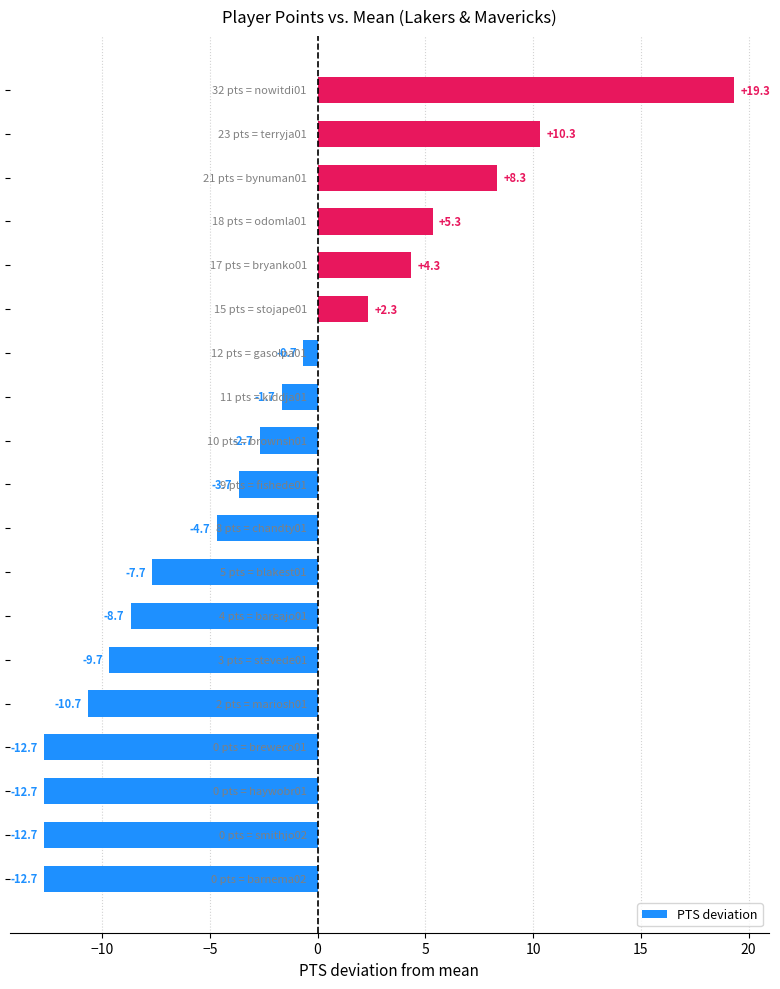

How many data points does each series have?

19